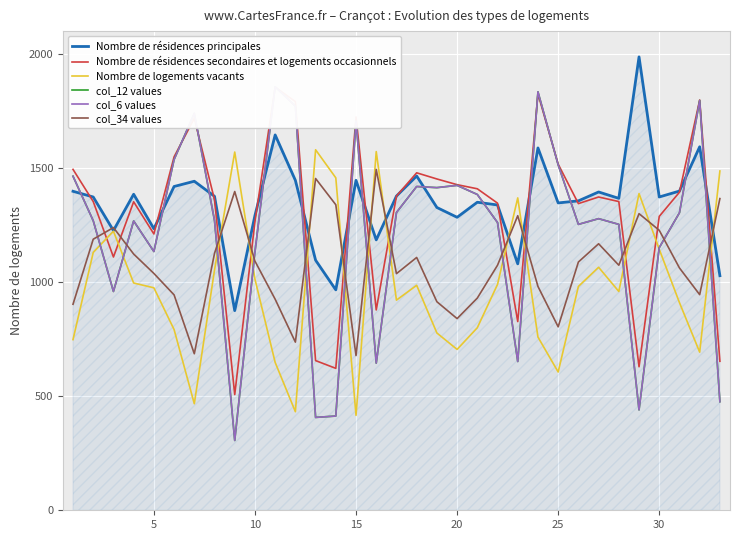

Is the value of col_6 values at 5 greater than the value of Nombre de logements vacants at 26?

Yes